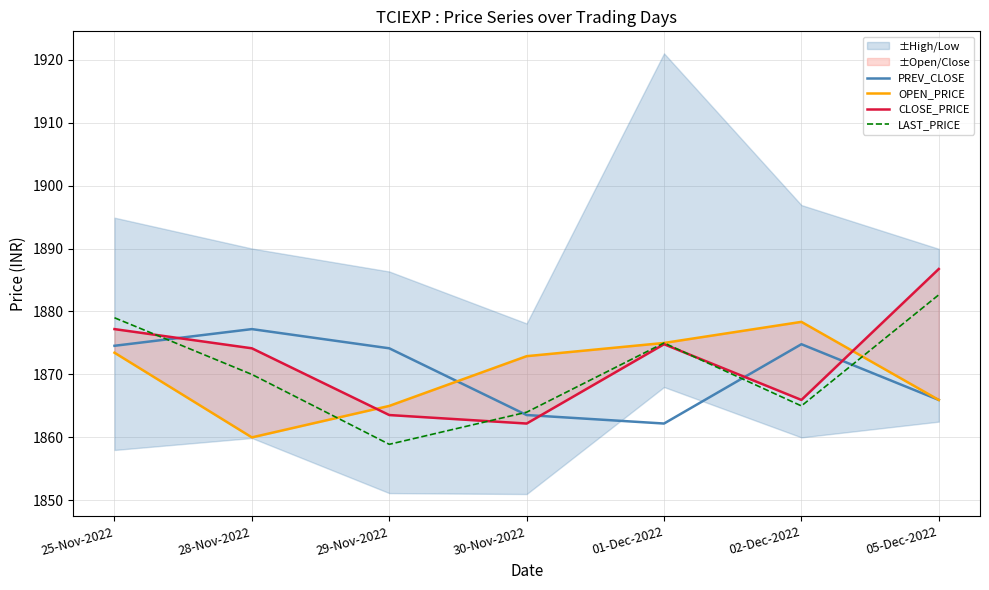

The OPEN_PRICE series shows 1873.5 at 25-Nov-2022. True or false?

True